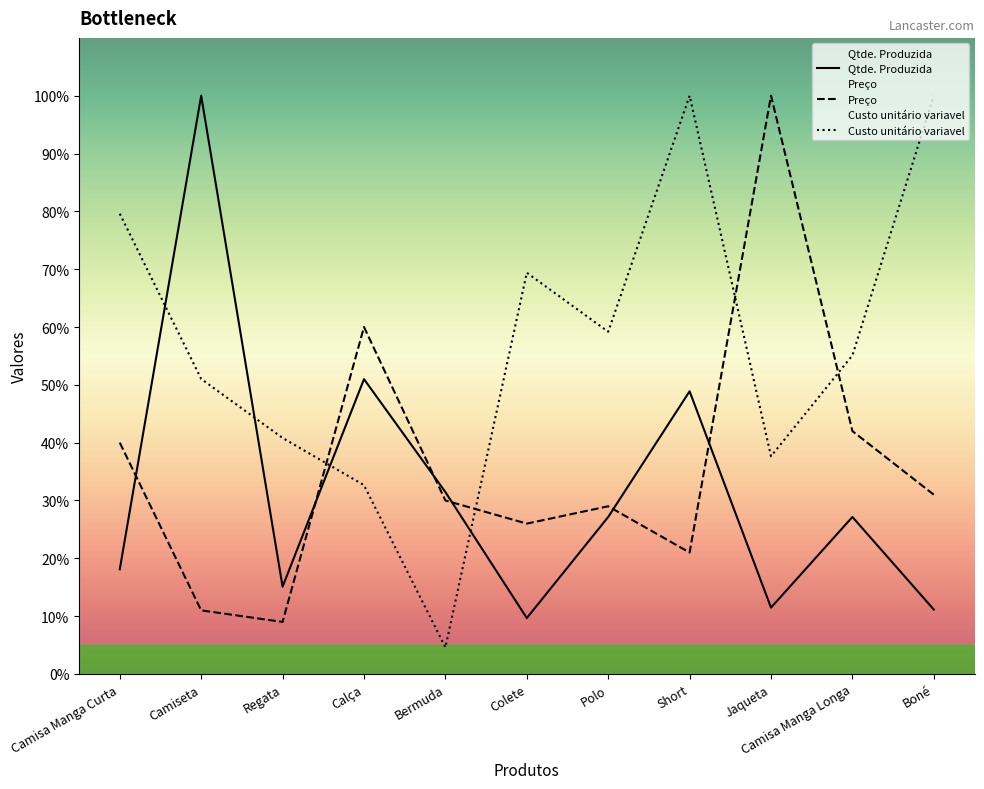

Is it true that Preço equals 37.4 at Colete?

False